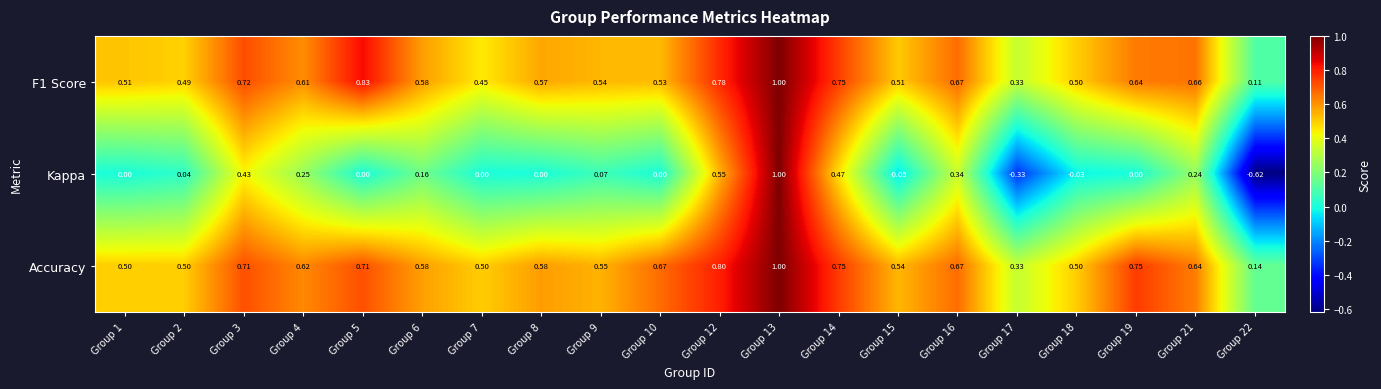

At how many categories does at least one series exceed 0?

20